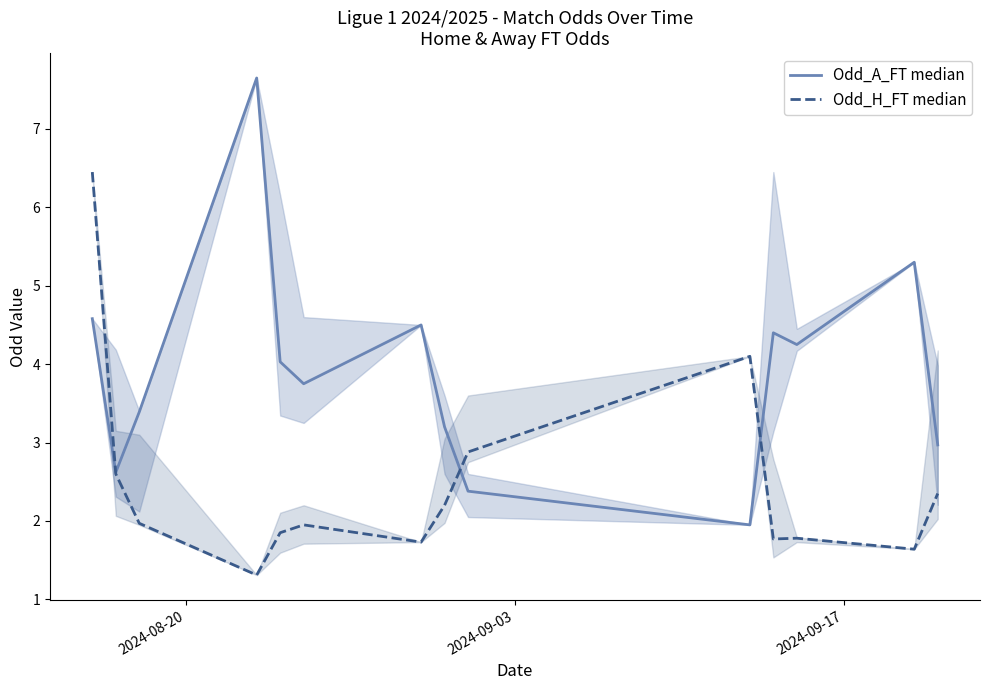

How many interior local peaks does the Odd_H_FT median series have?

3